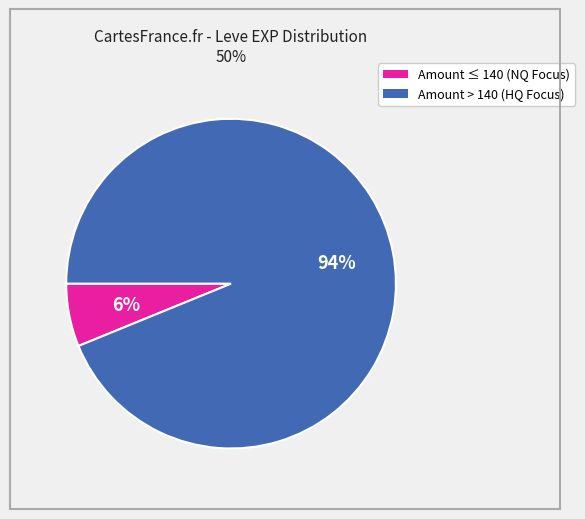

To the nearest percent, what is the difference between the largest and smallest slice percentages?

88%